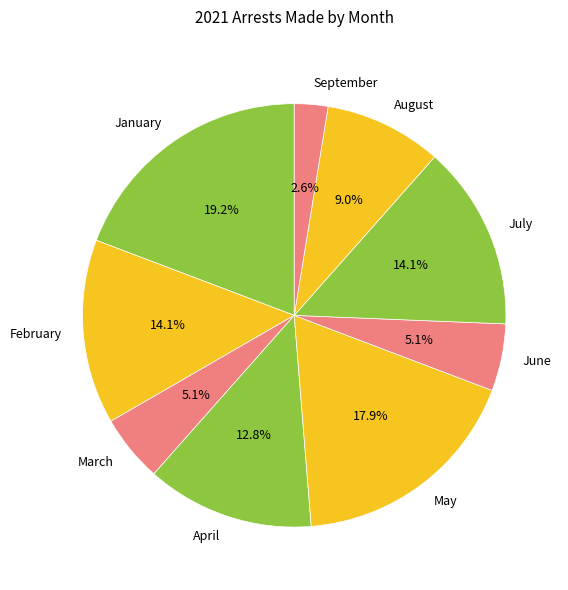

Does April account for over 50% of the chart?

No